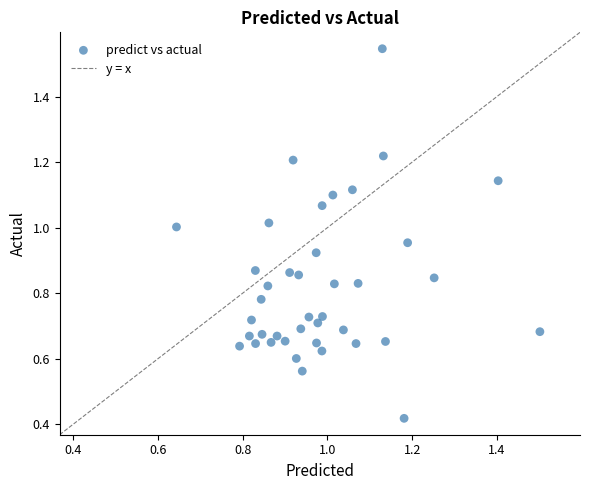

How many points are shown in the scatter plot?

40